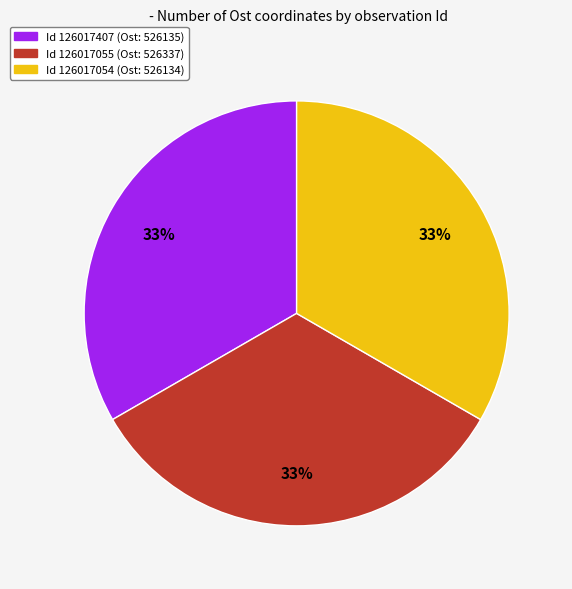

To the nearest percent, what is the average slice percentage?

33%